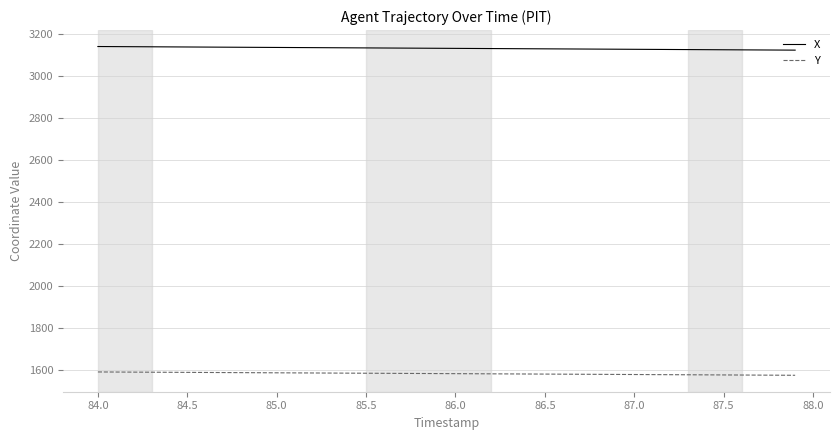

True or false: Y and X cross at least once.

False